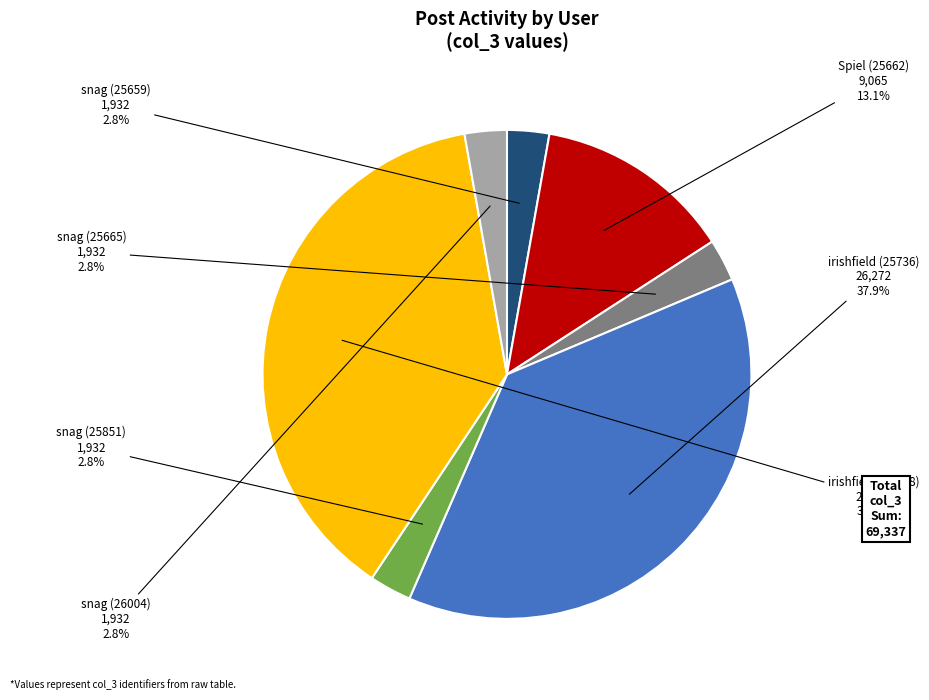

Is there any slice that represents more than half of the pie?

No